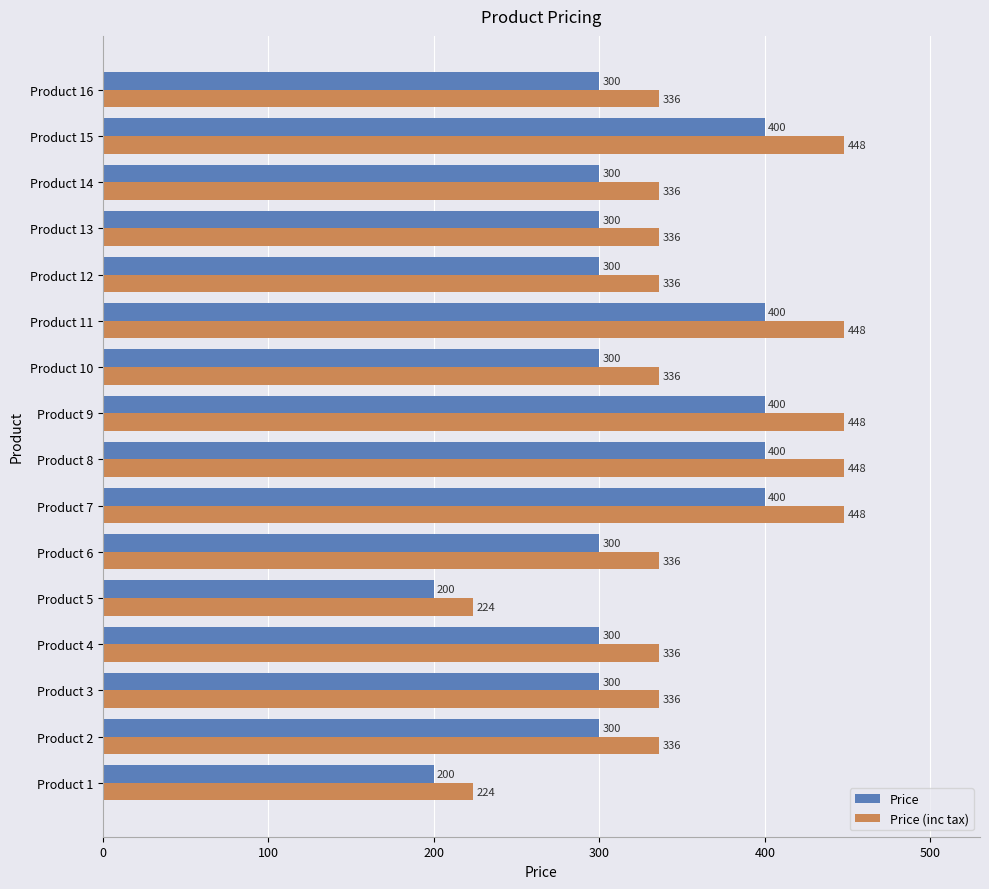

How many Price (inc tax) values are between 336 and 448?

14